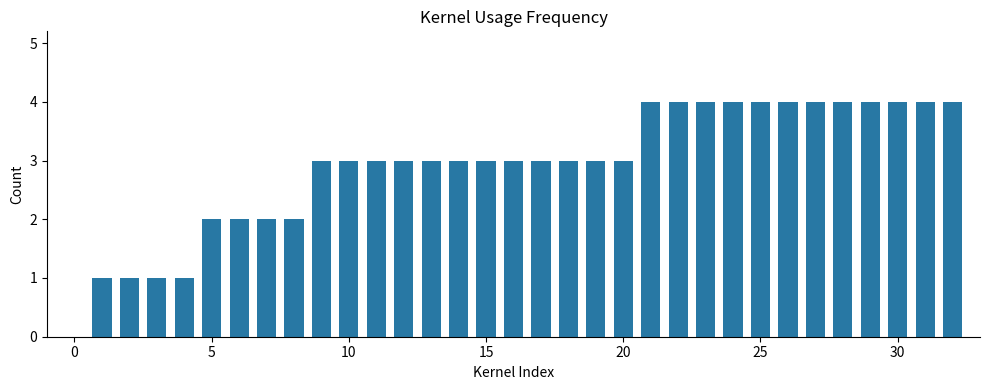

How many values are between 2 and 4?

28